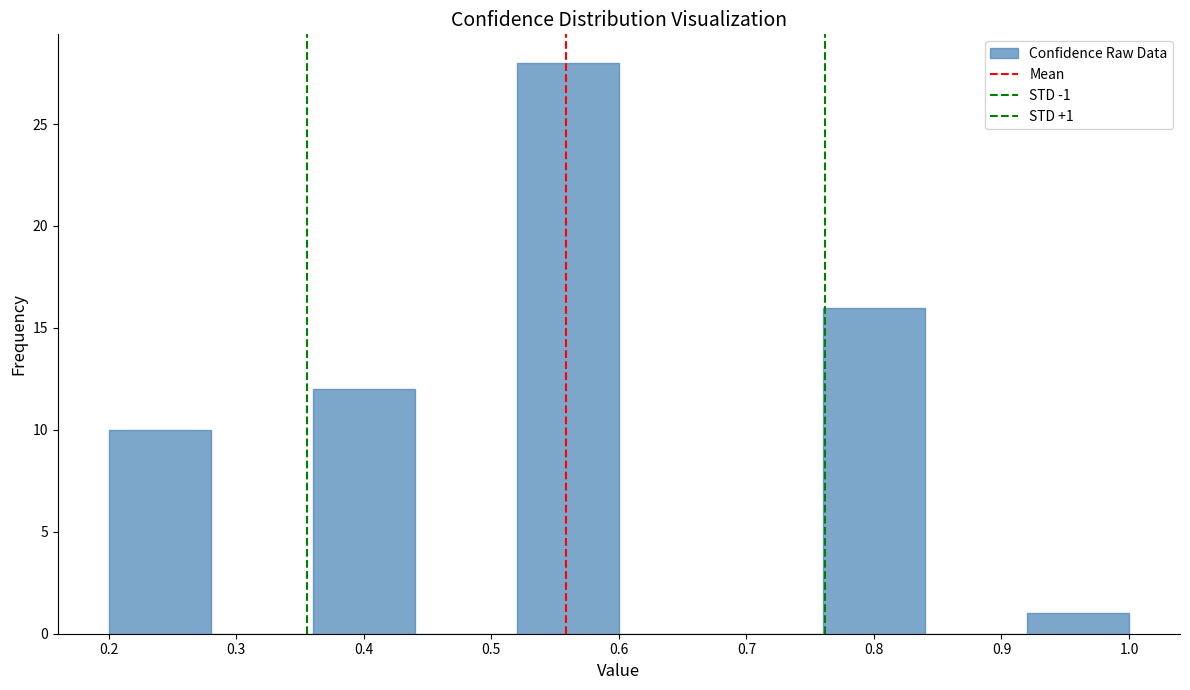

Which range on the x-axis has the tallest bar?

0.52 to 0.60